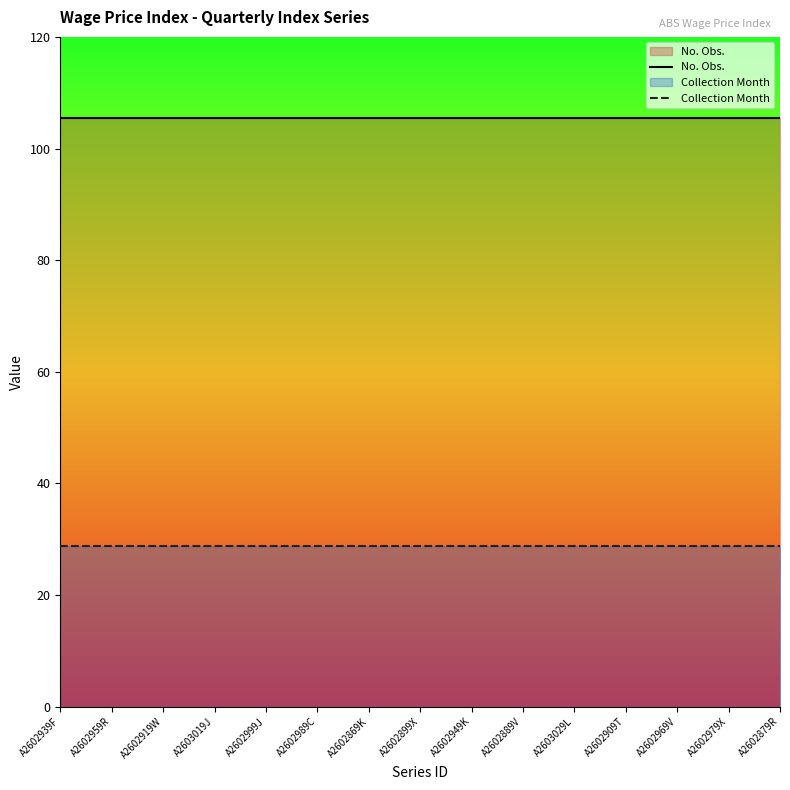

True or false: Collection Month and No. Obs. cross at least once.

False